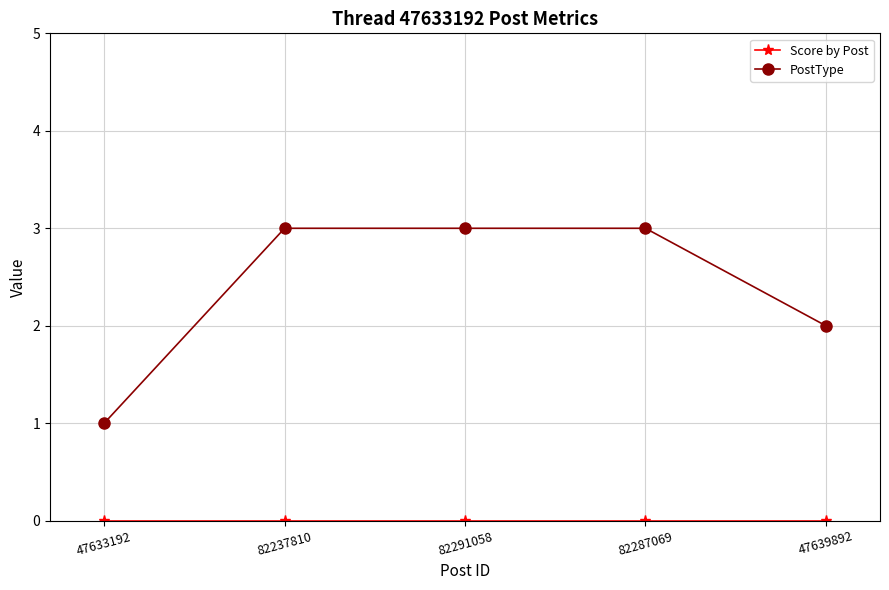

What is the maximum value for PostType?

3